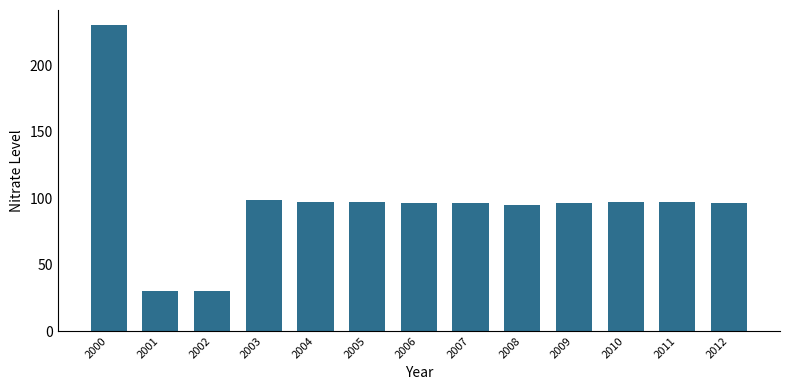

The value at 2002 is 29.9. True or false?

True